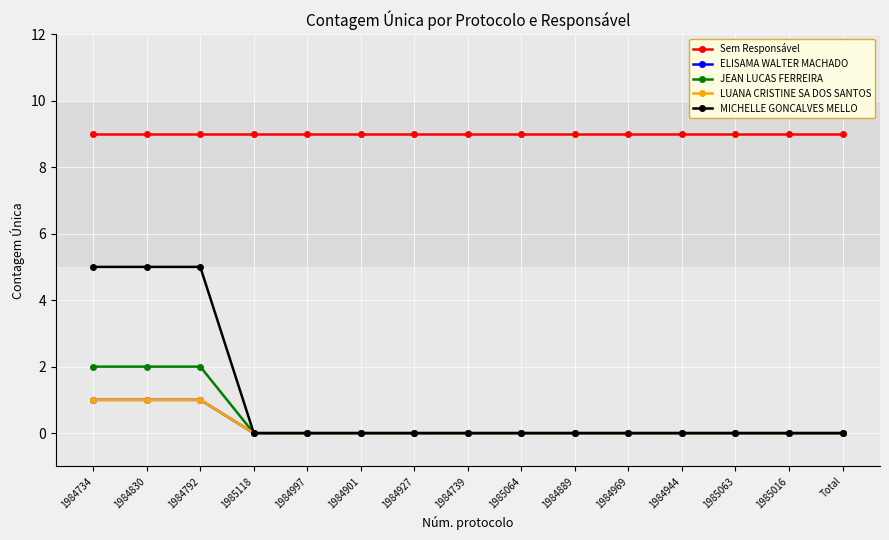

What is the highest value of the Sem Responsável series?

9